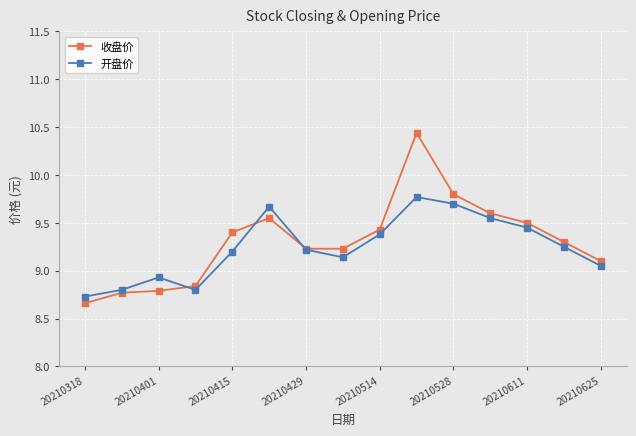

Which series has the largest range (max minus min)?

收盘价